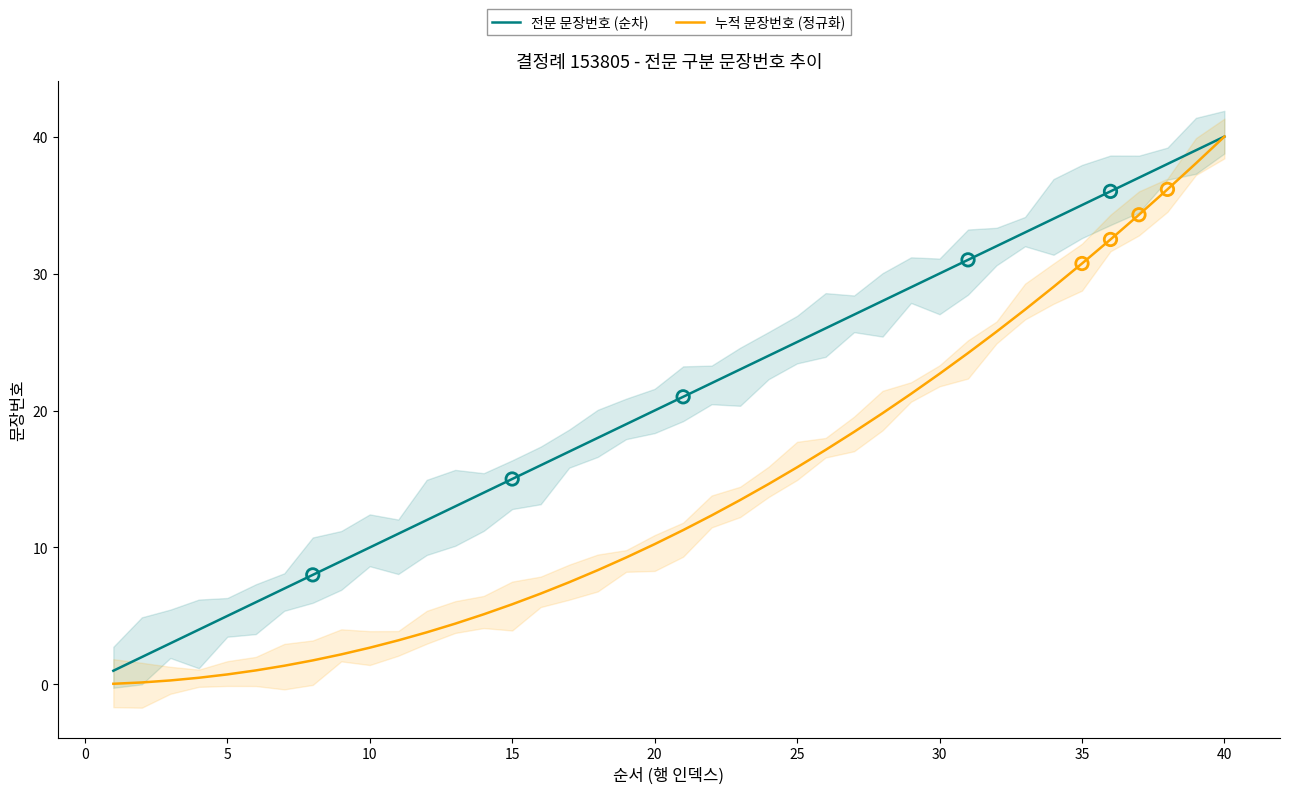

Is the value of 전문 문장번호 (순차) at 5 greater than the value of 누적 문장번호 (정규화) at 10?

Yes